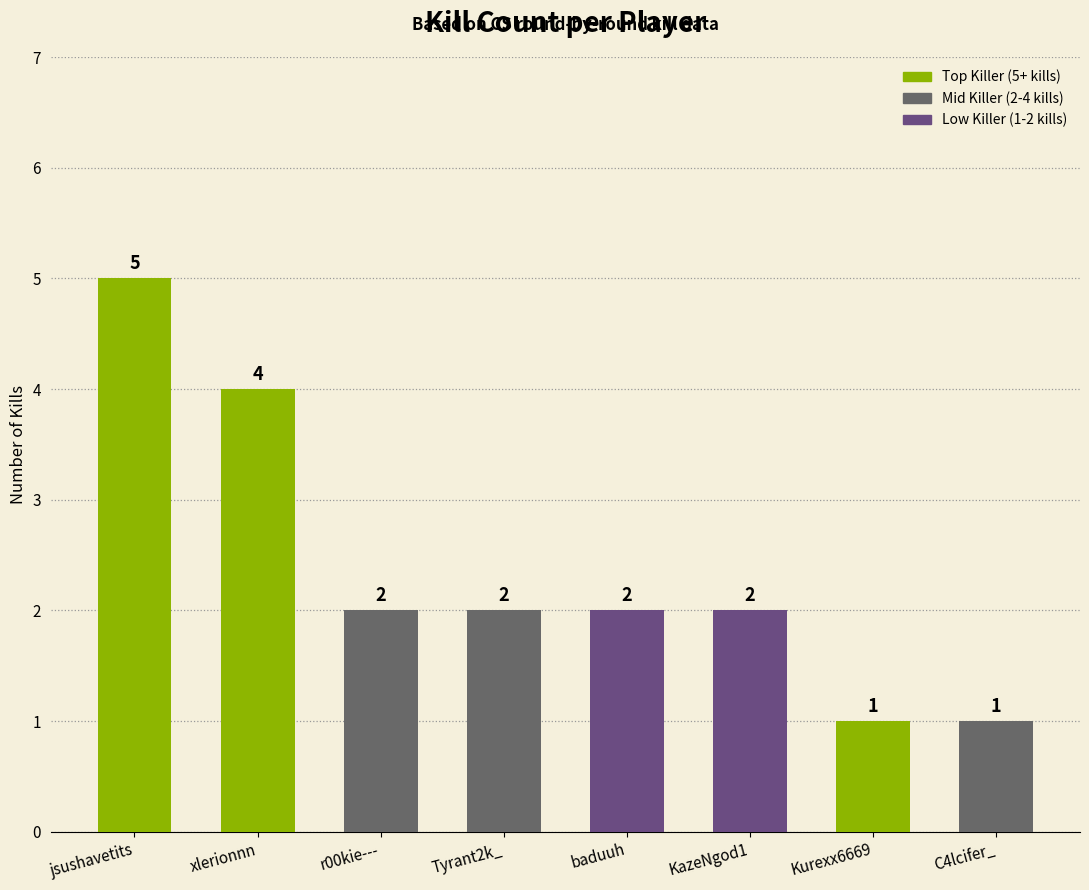

Reading right to left, transcribe all the data shown in this chart.

1	1	2	2	2	2	4	5